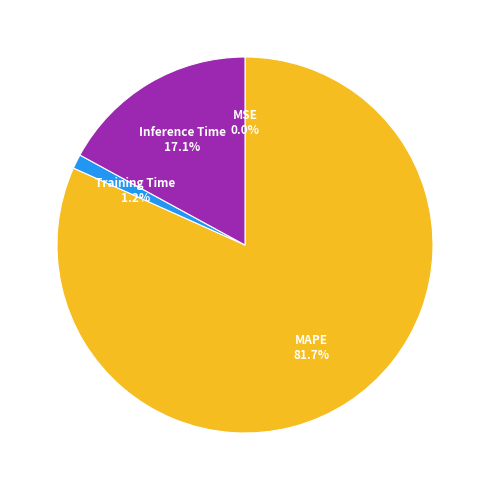

Between Training Time and MAPE, which is larger?

MAPE